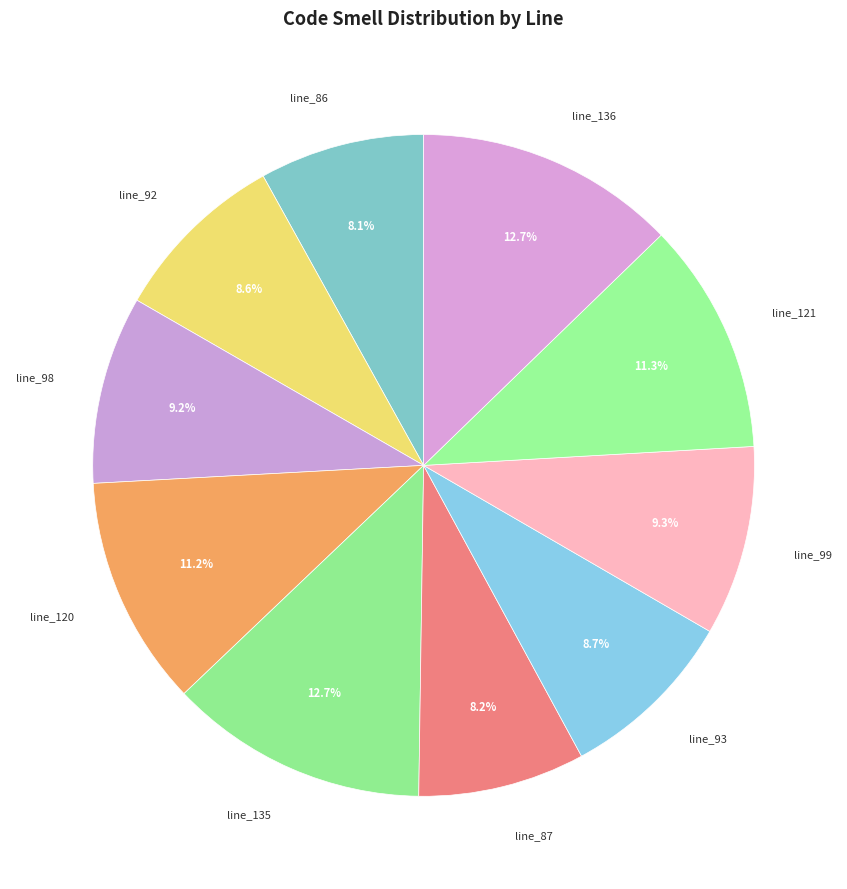

How many segments does this pie chart have?

10